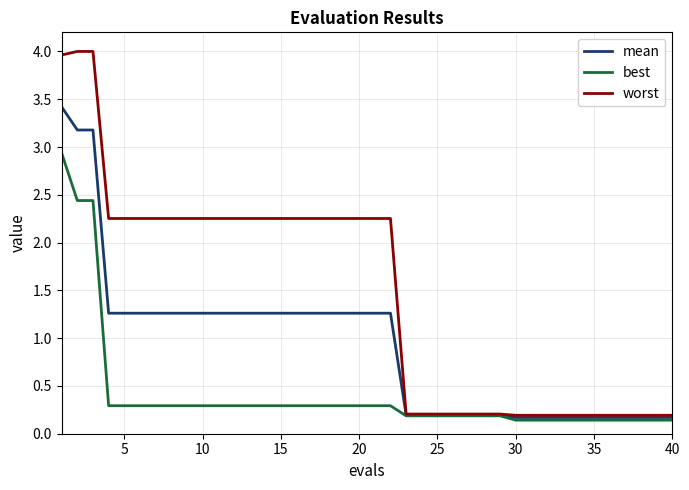

Which series has the widest spread of values?

worst